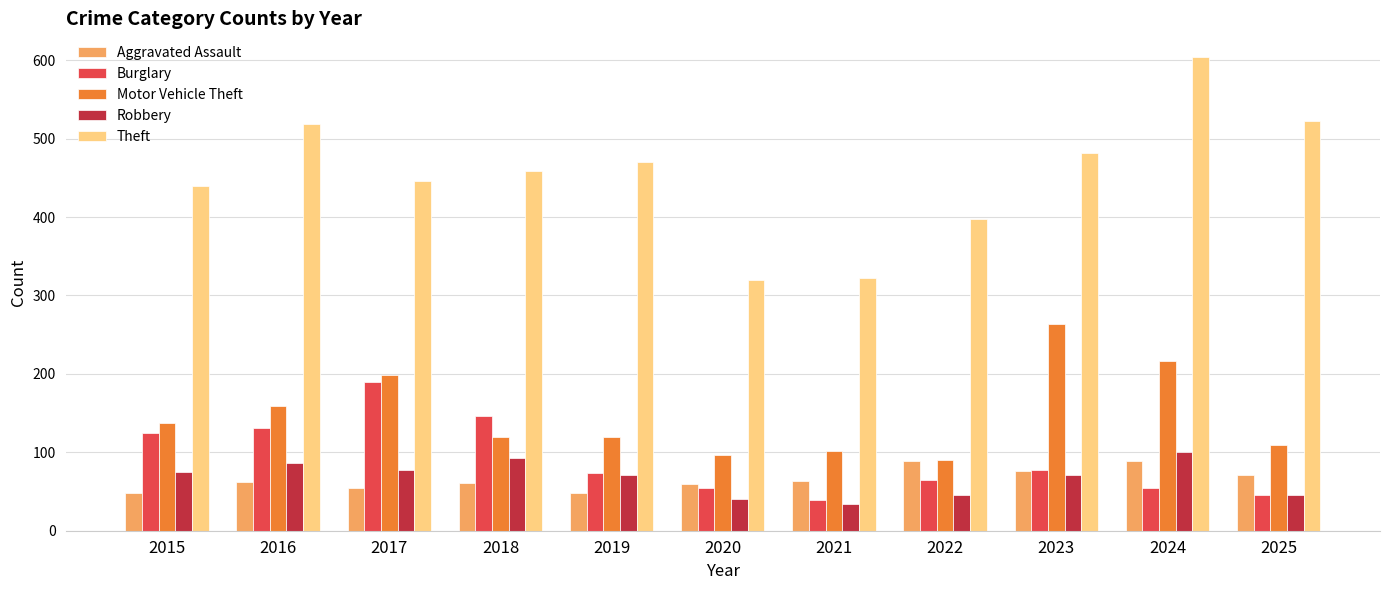

How many data points in Burglary are less than 74?

5